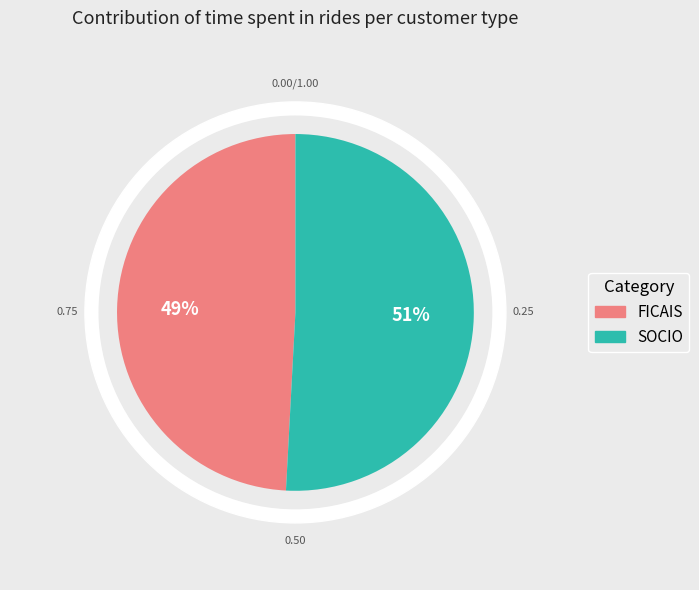

How many segments does this pie chart have?

2